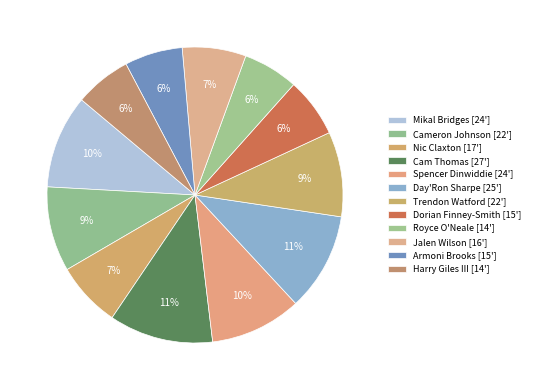

How many slices are in this pie chart?

12